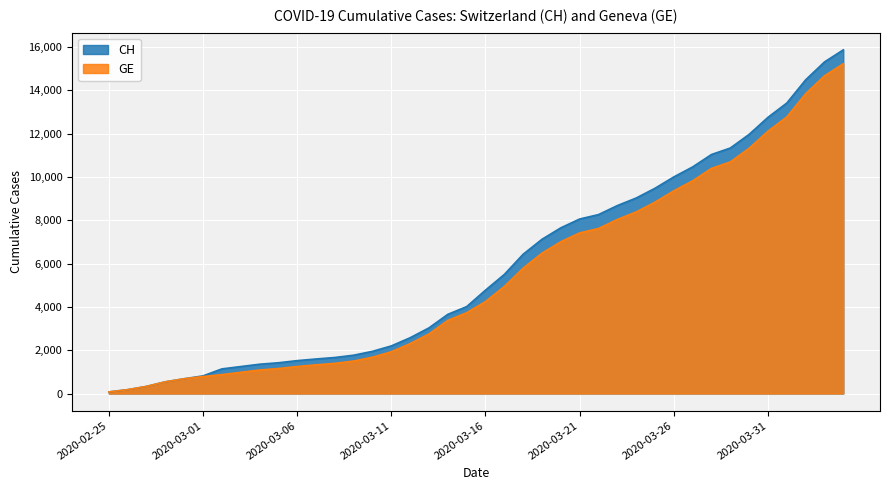

At which category is the sum across all series the highest?

2020-04-04